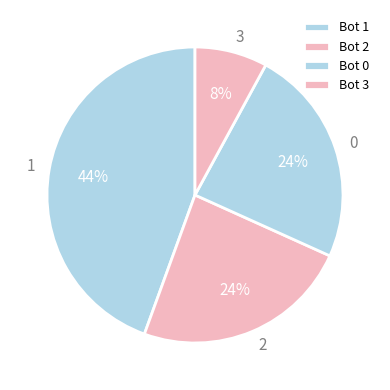

Which category has the smallest portion of the pie?

3